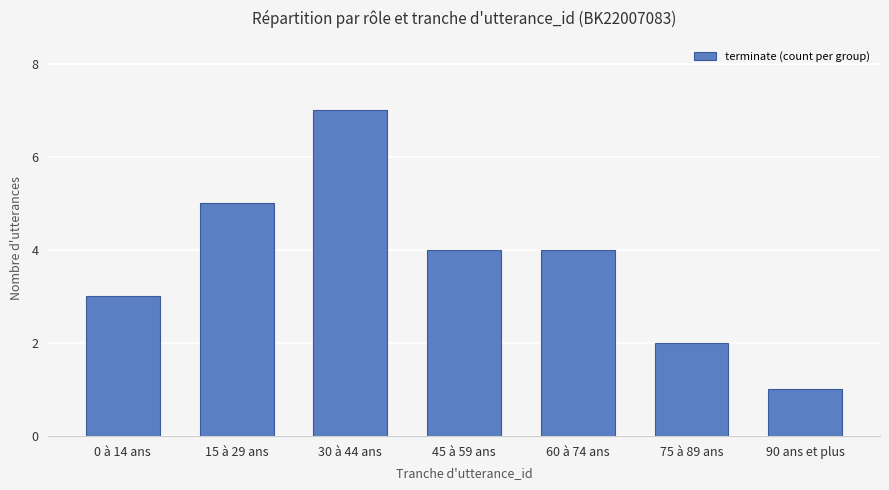

What is the difference between the values at 30 à 44 ans and 90 ans et plus?

6